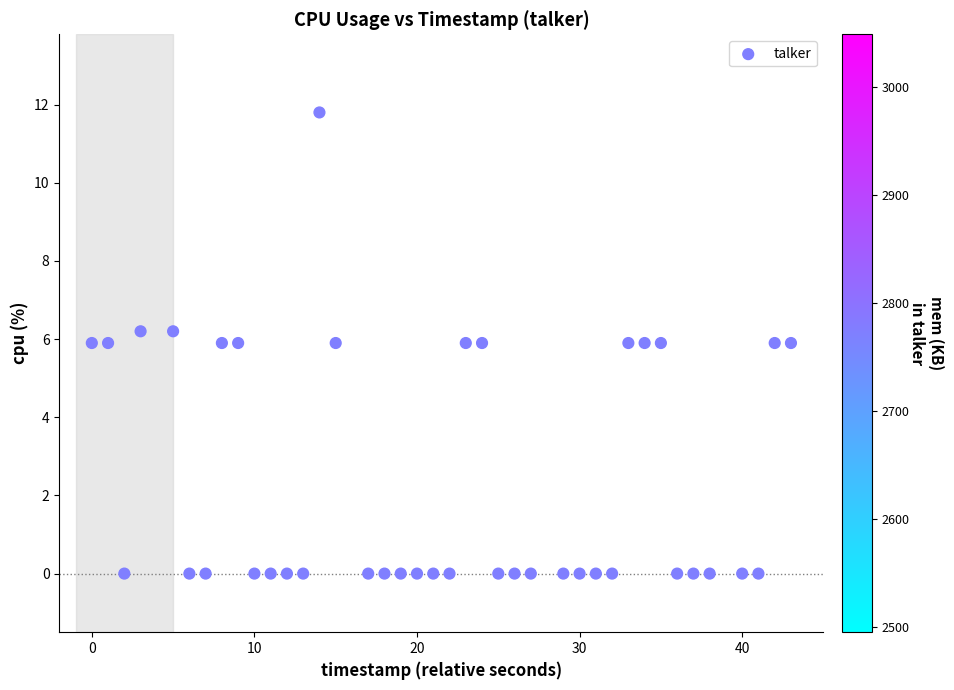

What is the range of Y values (max minus min)?

11.8